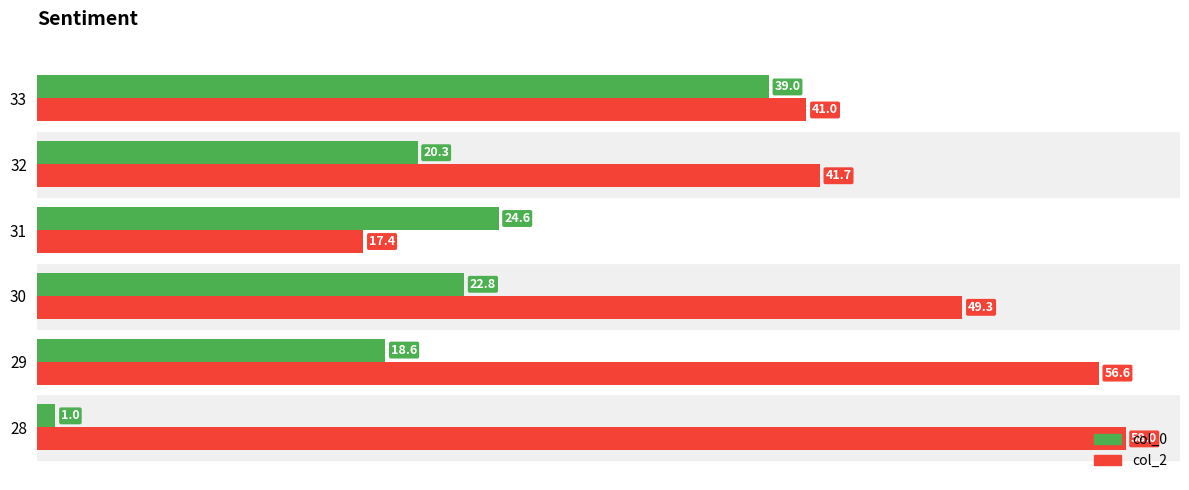

Which series has the largest range (max minus min)?

col_2